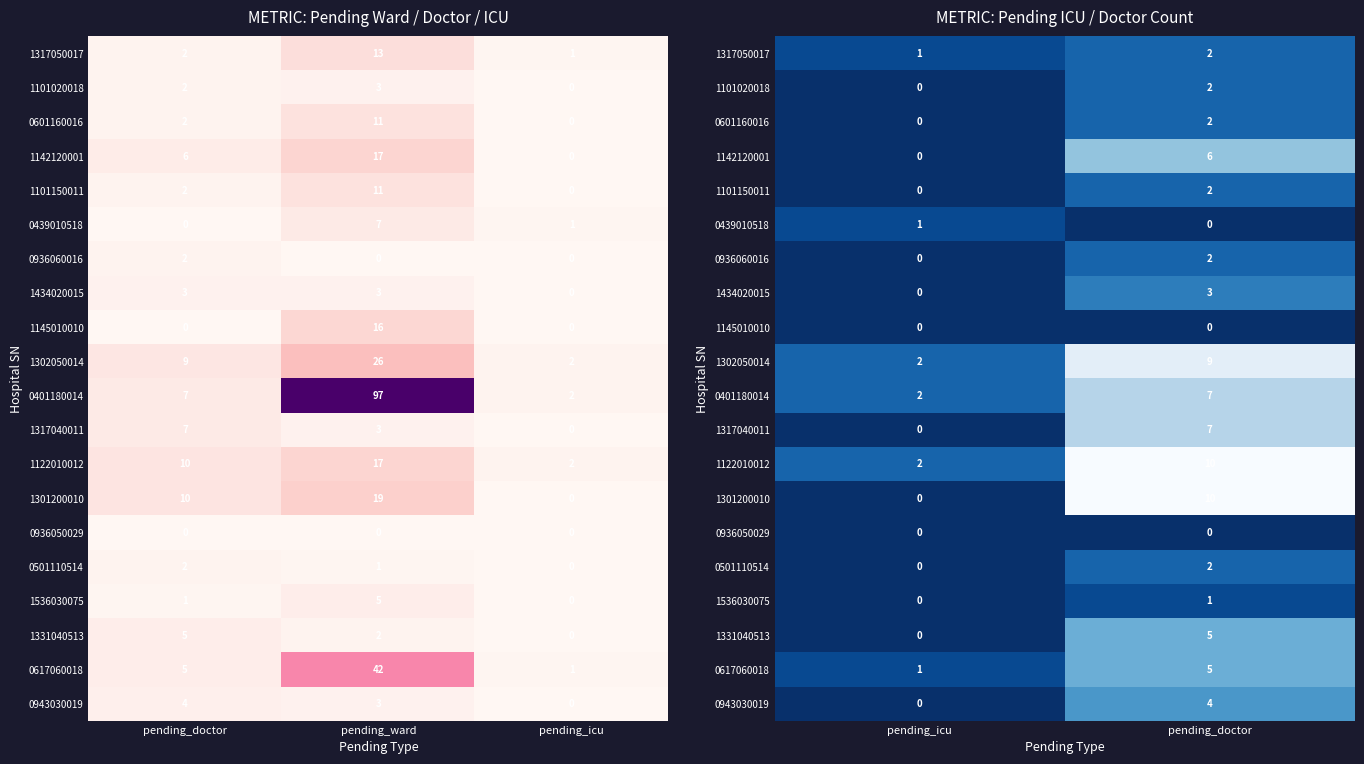

At which category is the sum across all series the highest?

pending_doctor